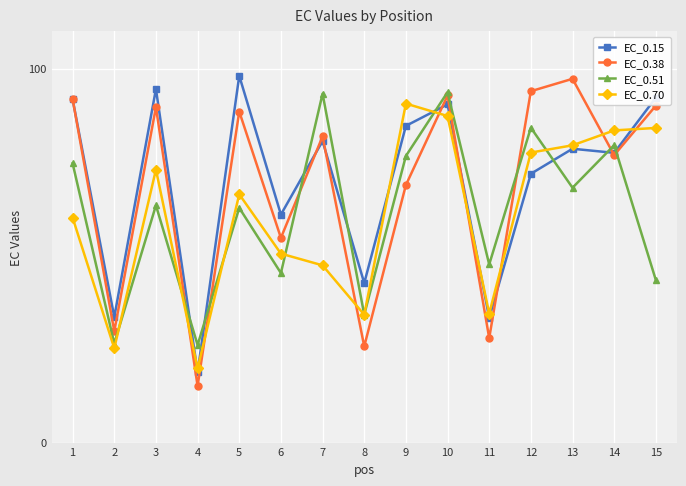

At which category does EC_0.15 reach its first local valley?

2